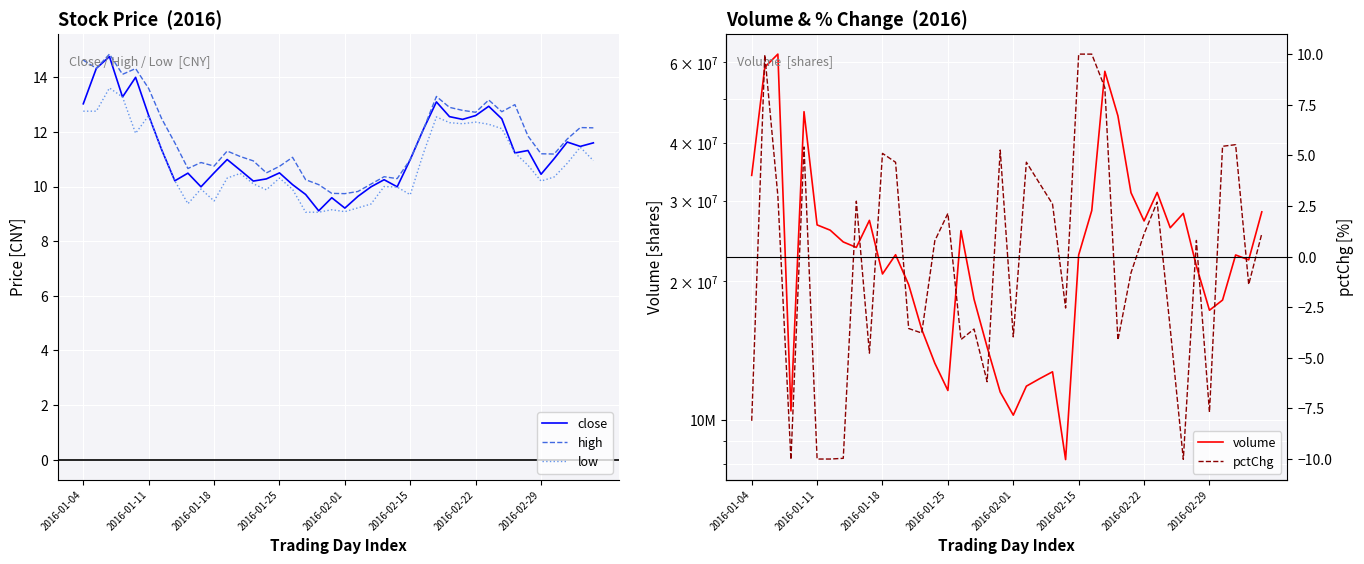

True or false: volume has more than 0 interior local peaks.

True